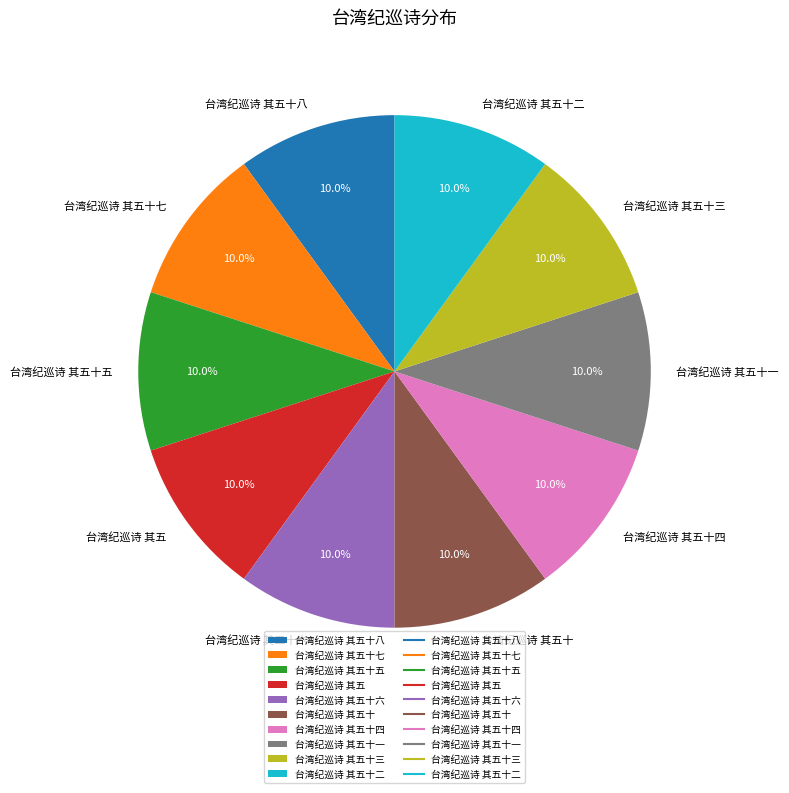

Count the number of slices in the pie.

10